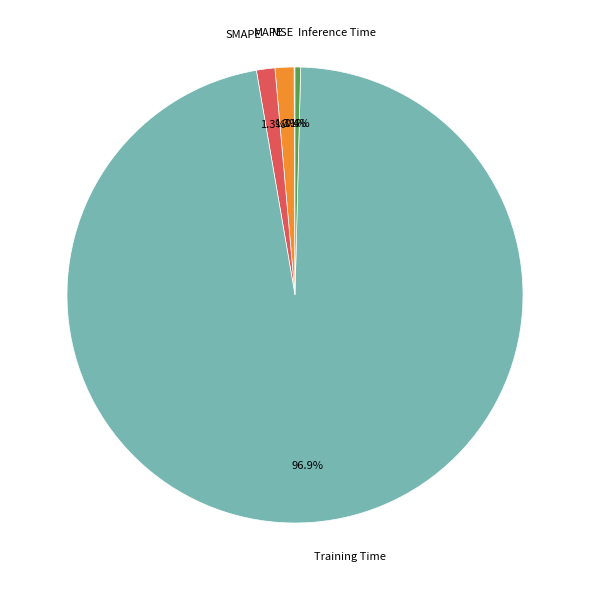

What percentage is NOT represented by Training Time?

3.1%